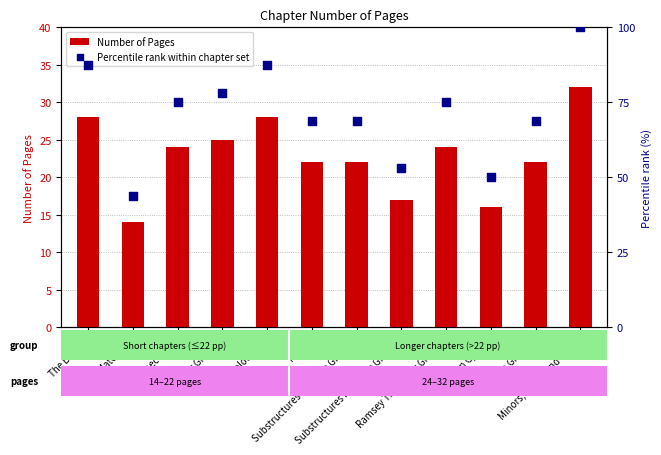

Which series contains the highest Y value?

Percentile rank within chapter set